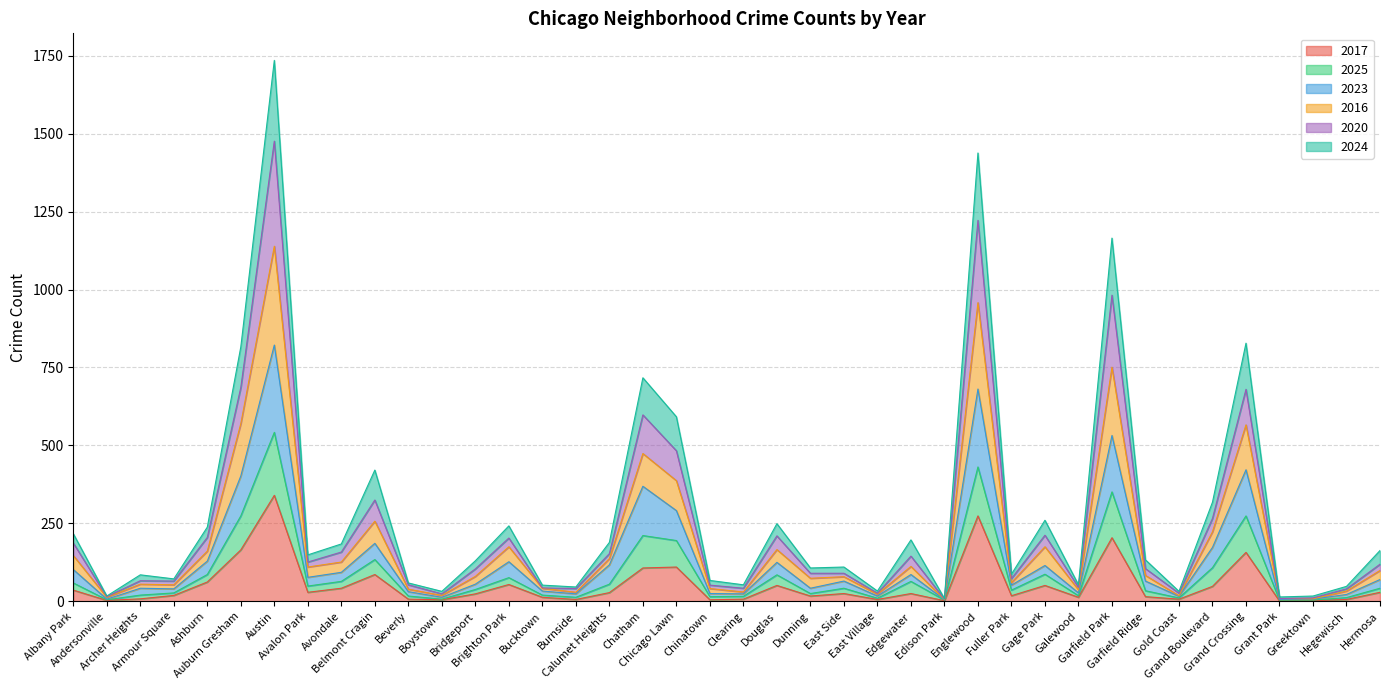

What are all the series names shown in the legend?

2017, 2025, 2023, 2016, 2020, 2024